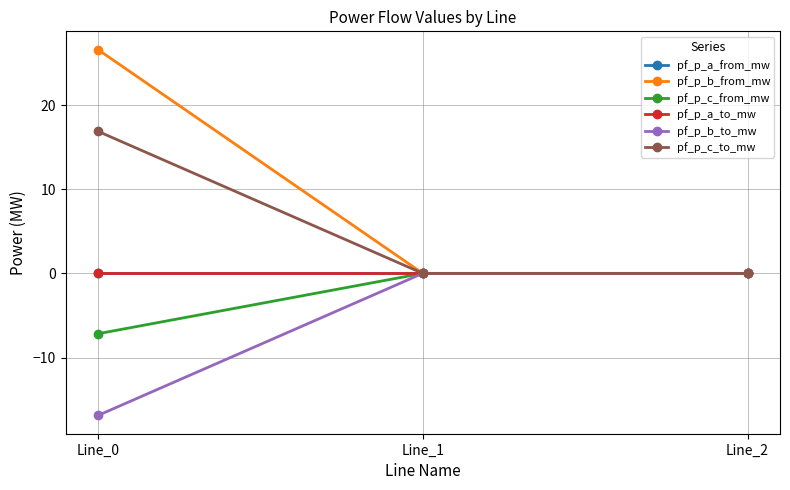

Which series has the largest total across all categories?

pf_p_b_from_mw